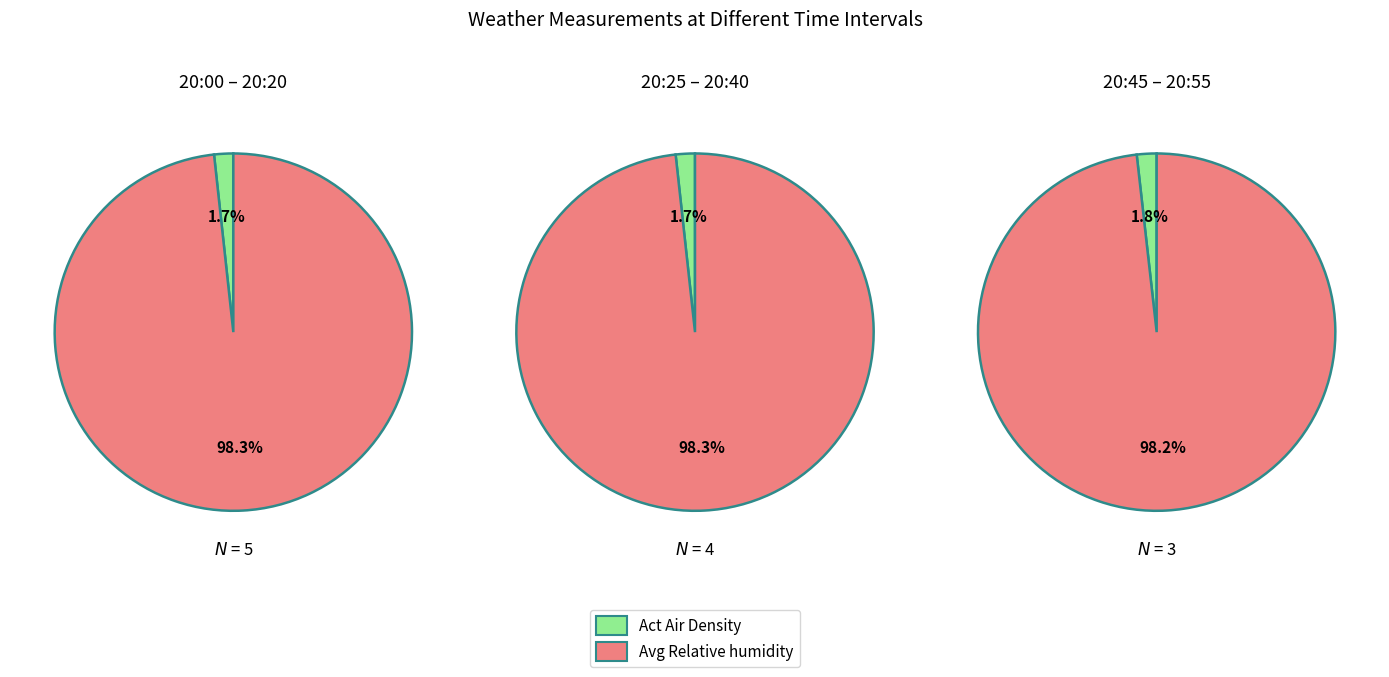

What is the difference between the highest and lowest values at 20:30?

1016.3